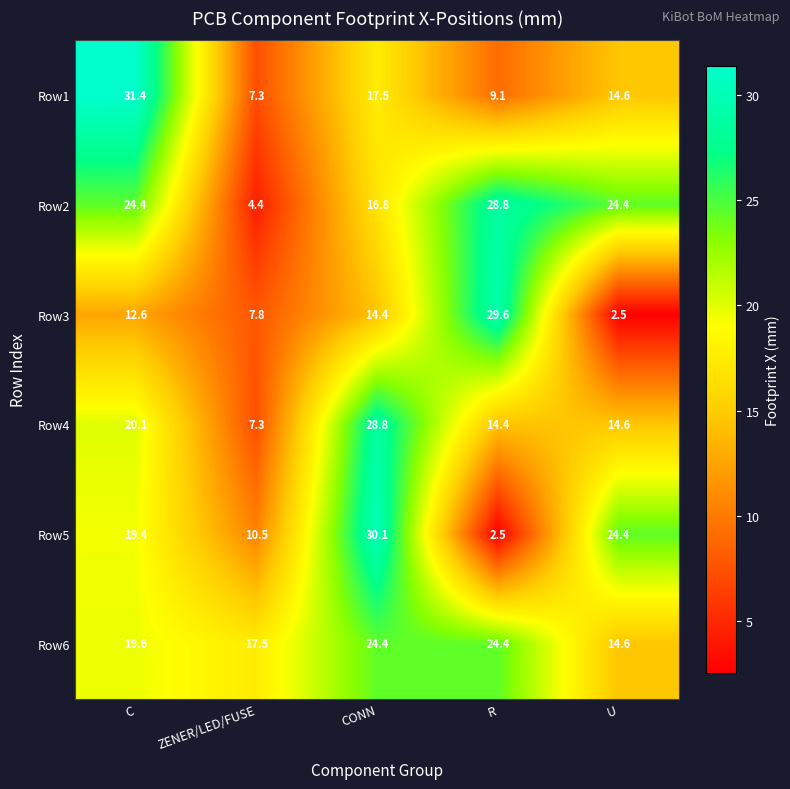

The Row4 series shows 14.6 at U. True or false?

True